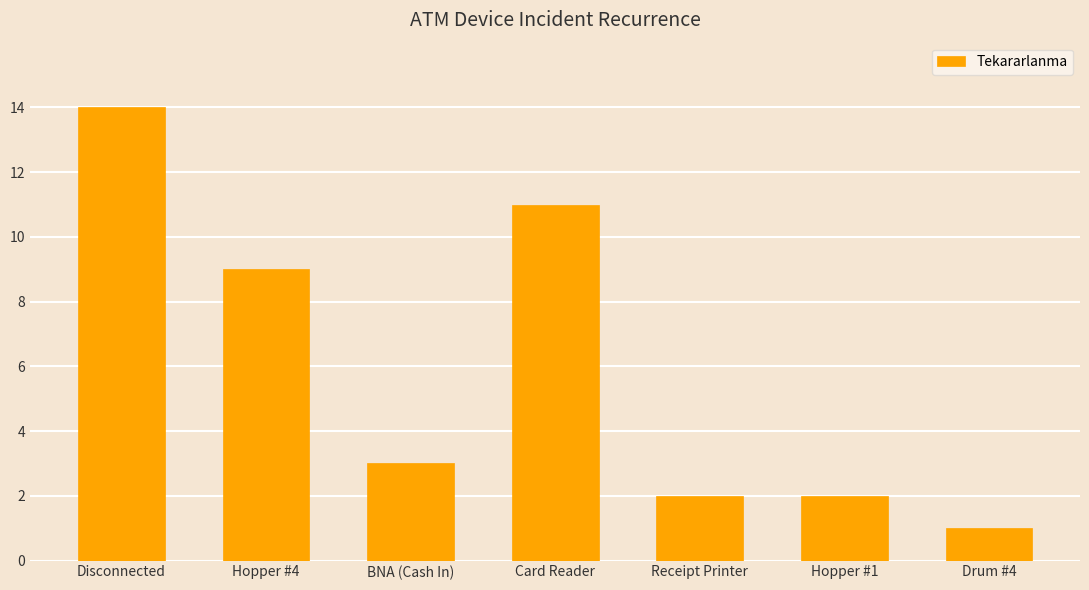

How many distinct data groups are displayed?

1